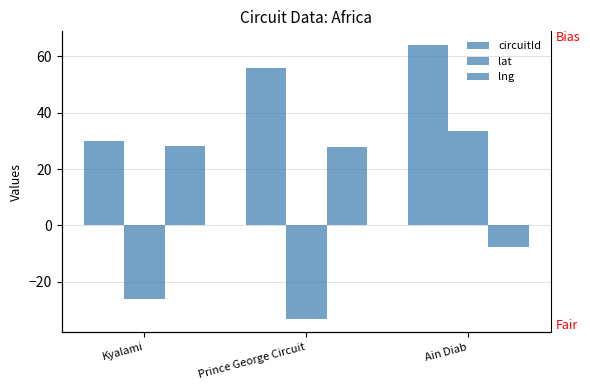

At how many categories does at least one series exceed 32?

2